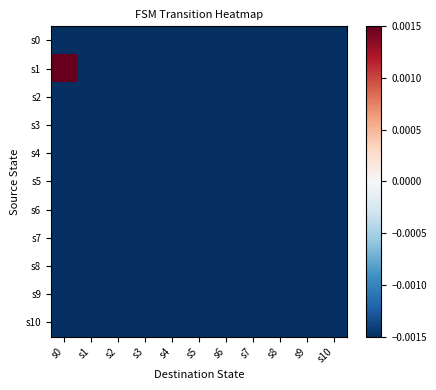

At how many categories does at least one series exceed 0?

1